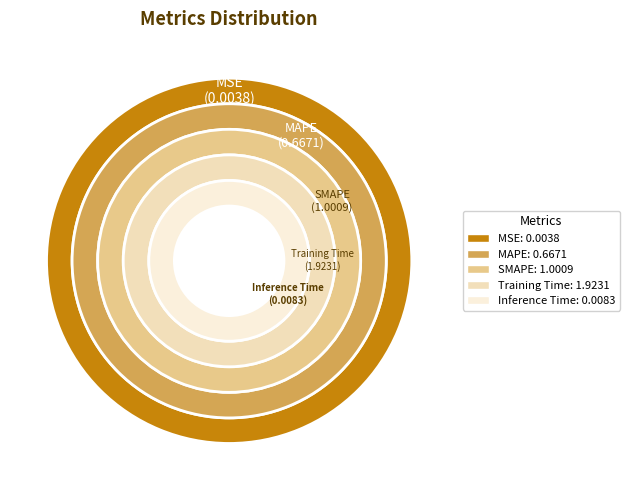

To the nearest percent, what is the average slice percentage?

20%